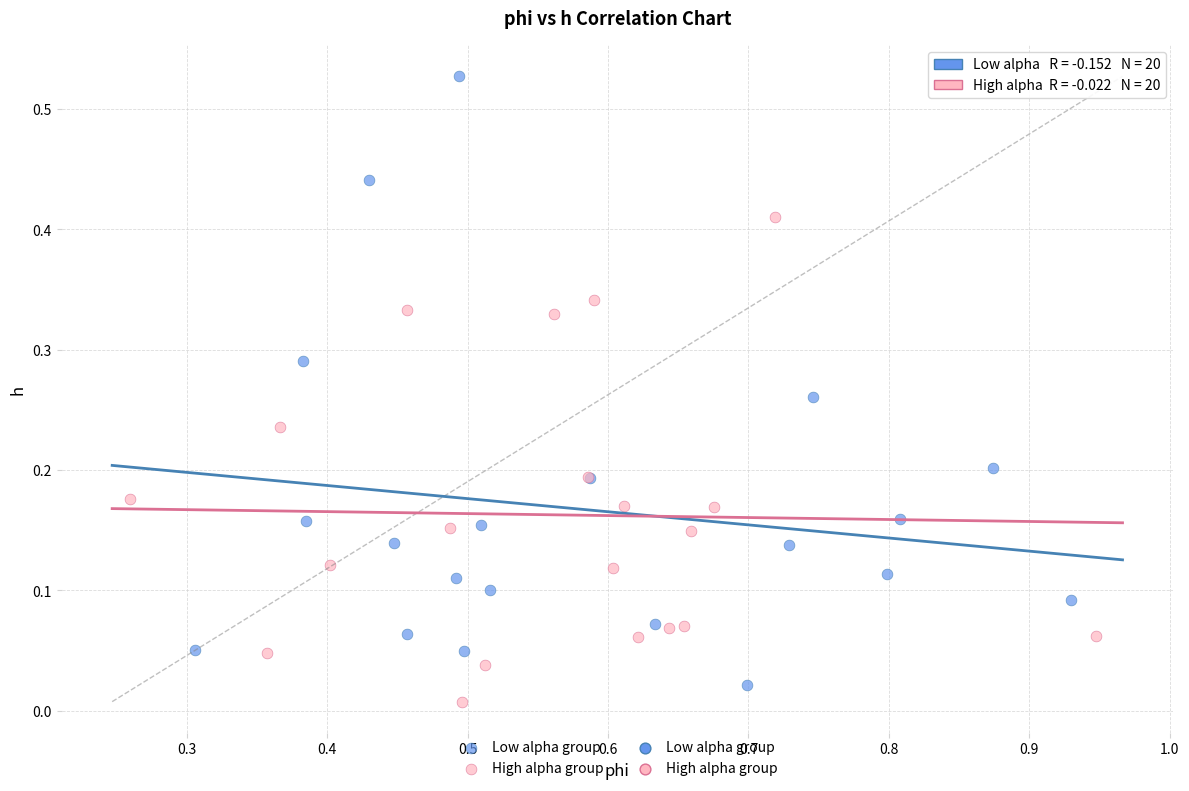

Which series reaches the maximum Y coordinate?

Low alpha group